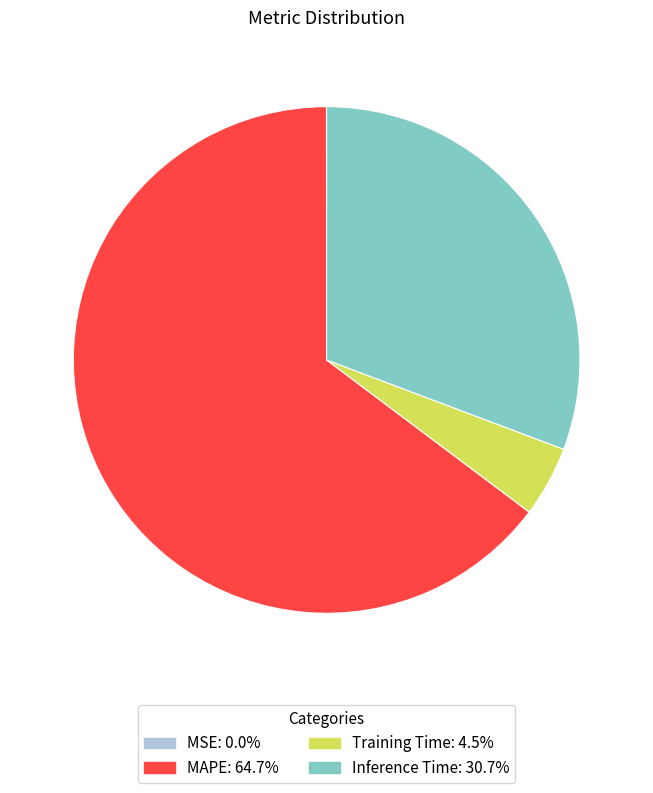

Does any single category account for the majority?

Yes